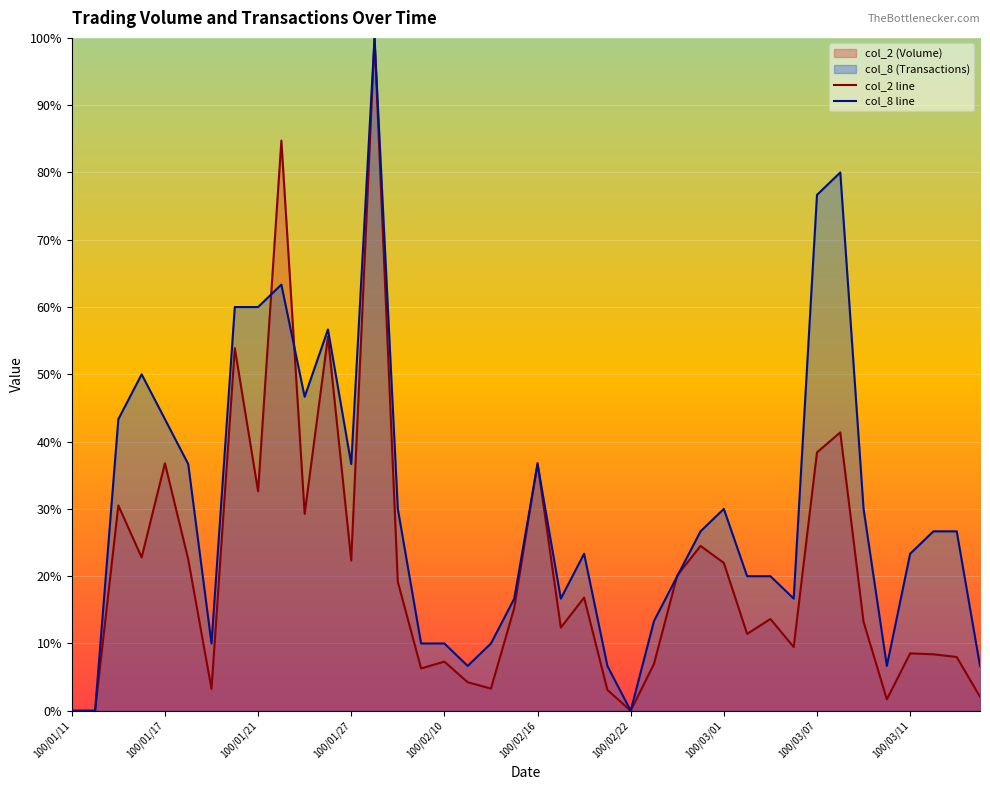

The col_8 line series shows 10.0 at 100/03/01. True or false?

False